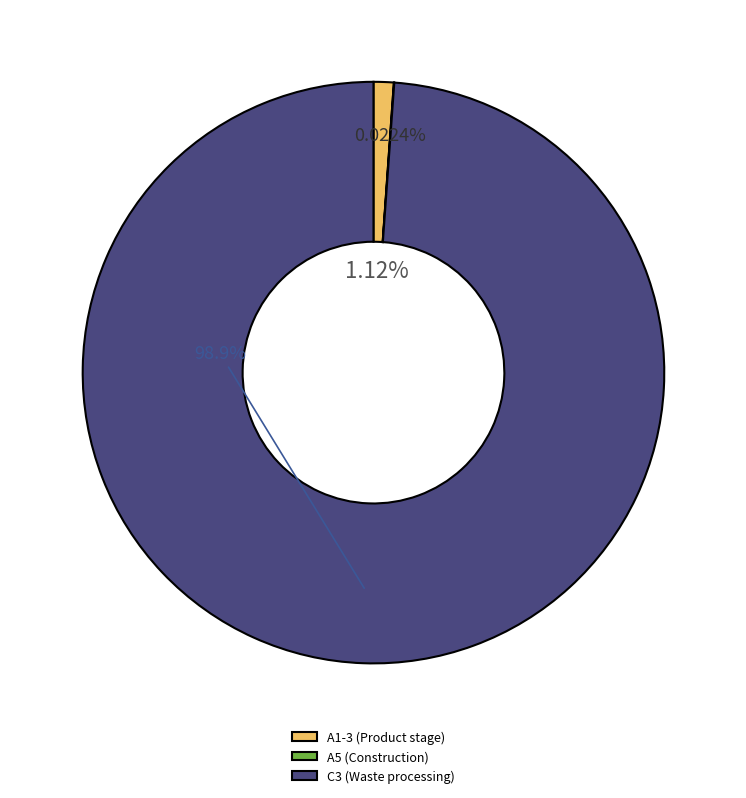

The C3 (Waste processing) slice represents 89% of the pie. True or false?

False